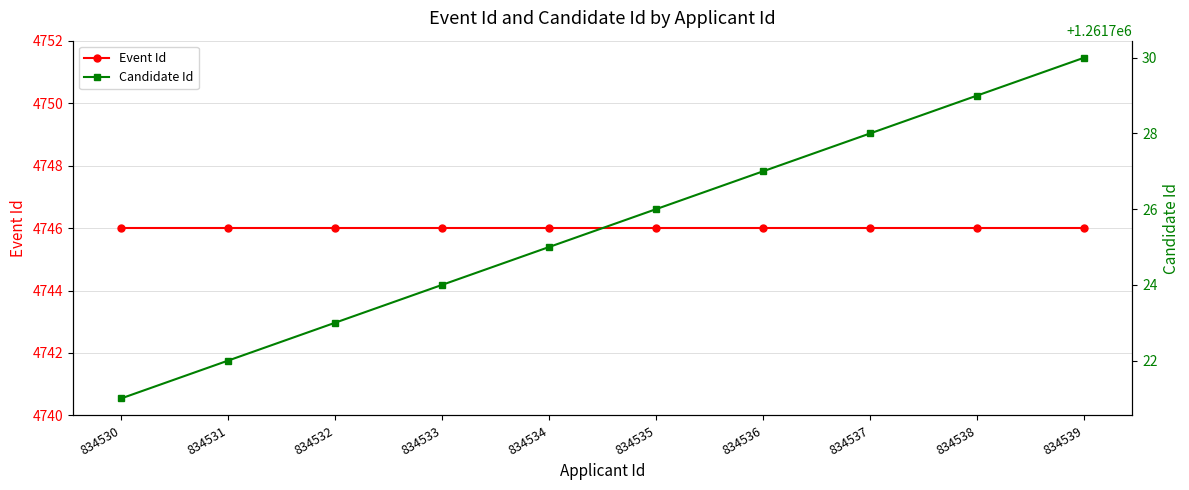

Is it true that Event Id equals 4746 at 834539?

True